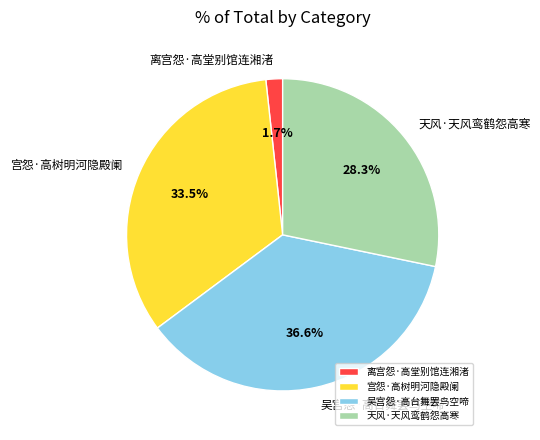

The 宫怨·高树明河隐殿阑 slice represents 48% of the pie. True or false?

False